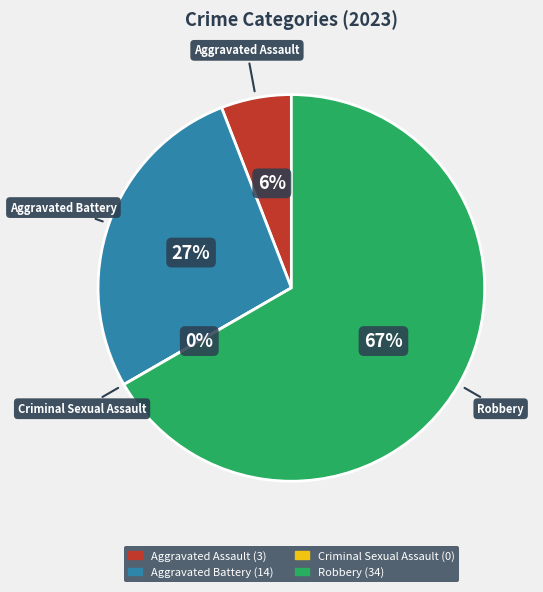

Which slice is the smallest?

Criminal Sexual Assault